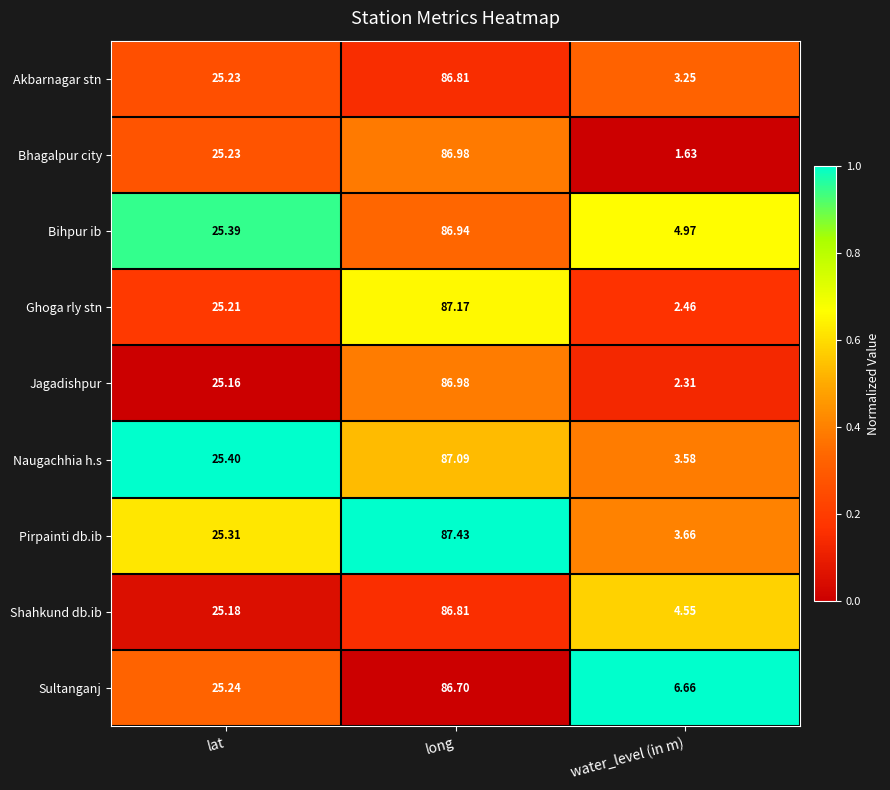

At which category does the chart reach its peak across all series?

long